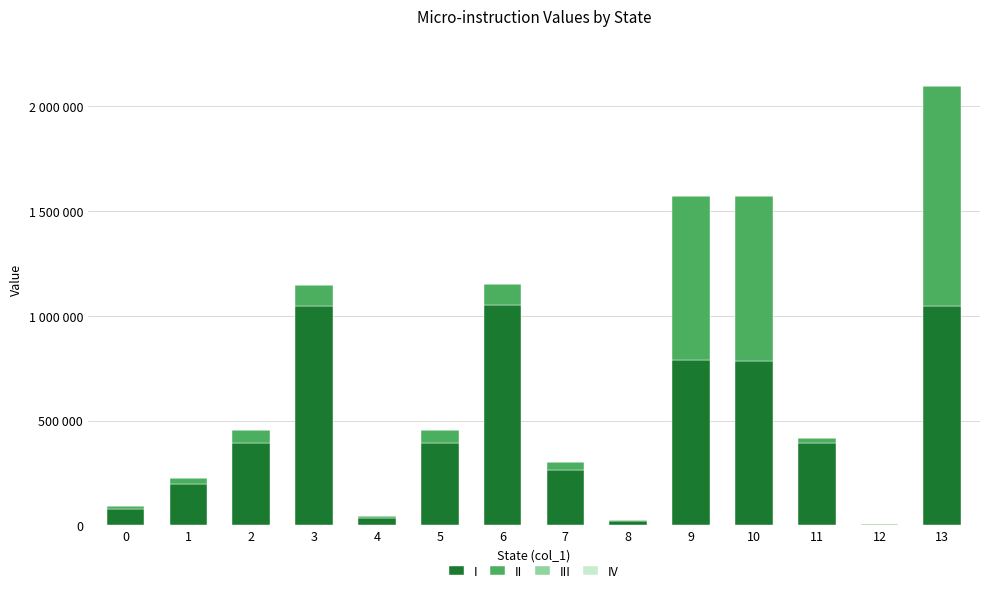

Are the bars horizontal?

No